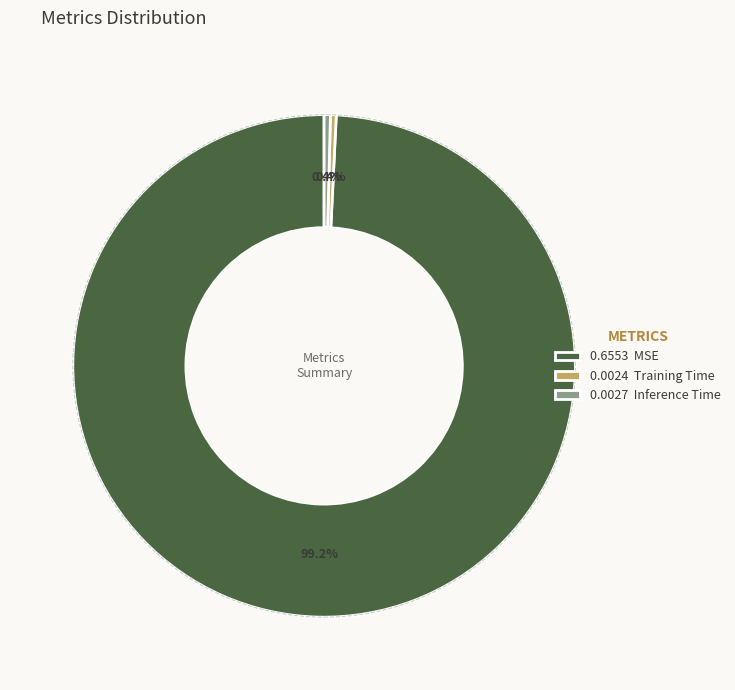

What is the largest slice in the pie chart?

0.6553 MSE